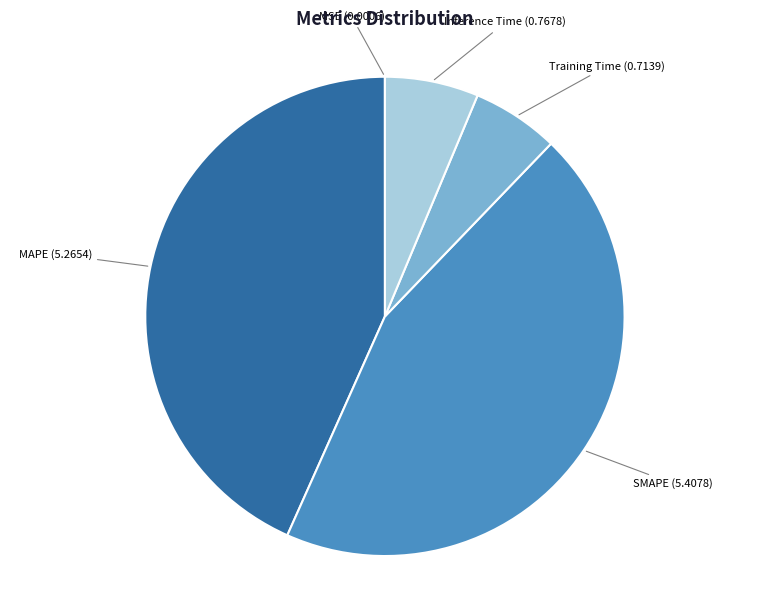

Which has a higher value, MAPE or Training Time?

MAPE